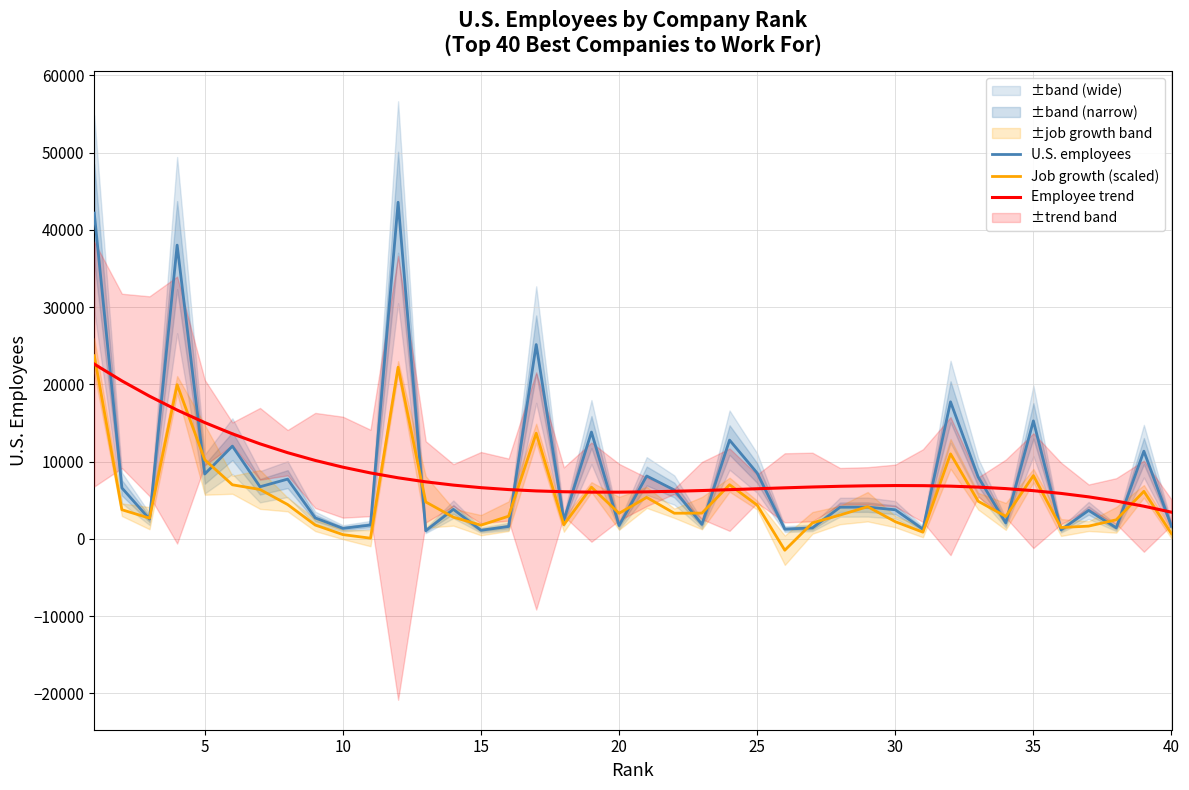

What is the maximum value for Employee trend?

22613.0